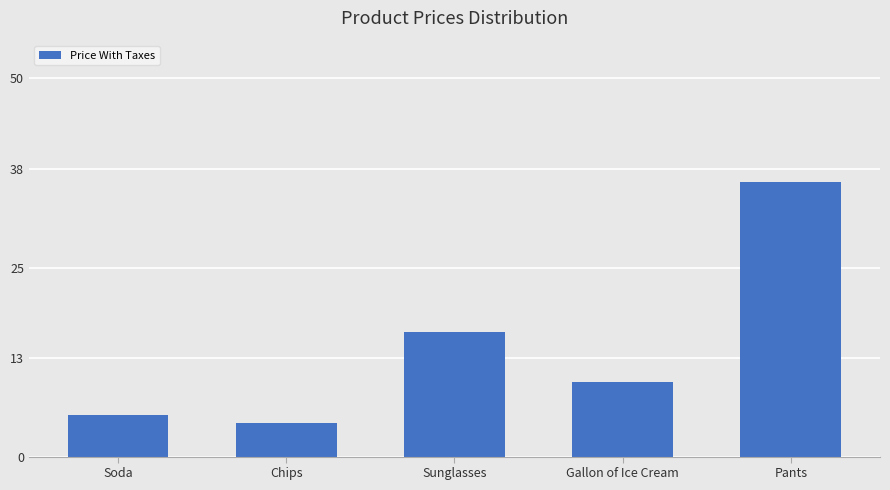

What is the greatest value displayed?

36.3